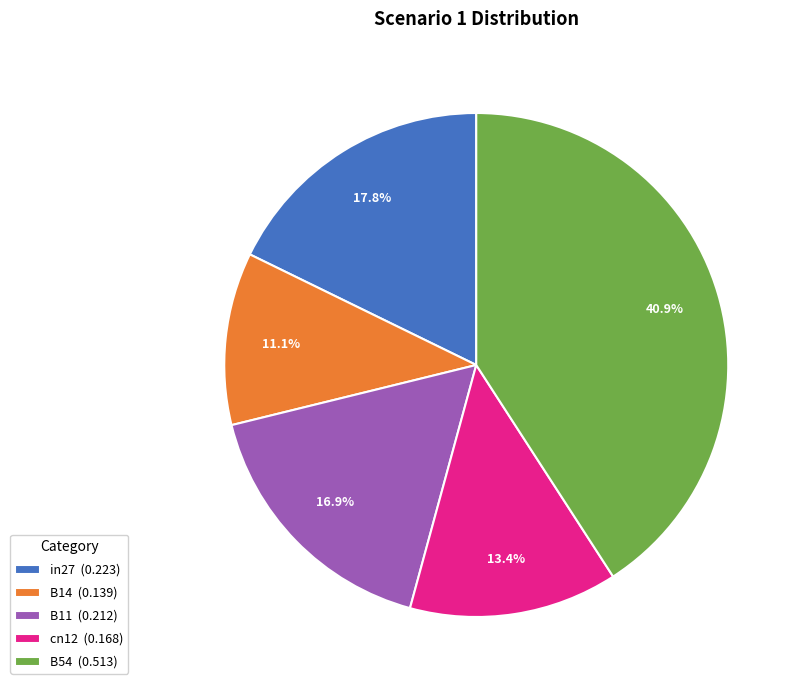

To the nearest percent, what is the average slice percentage?

20%